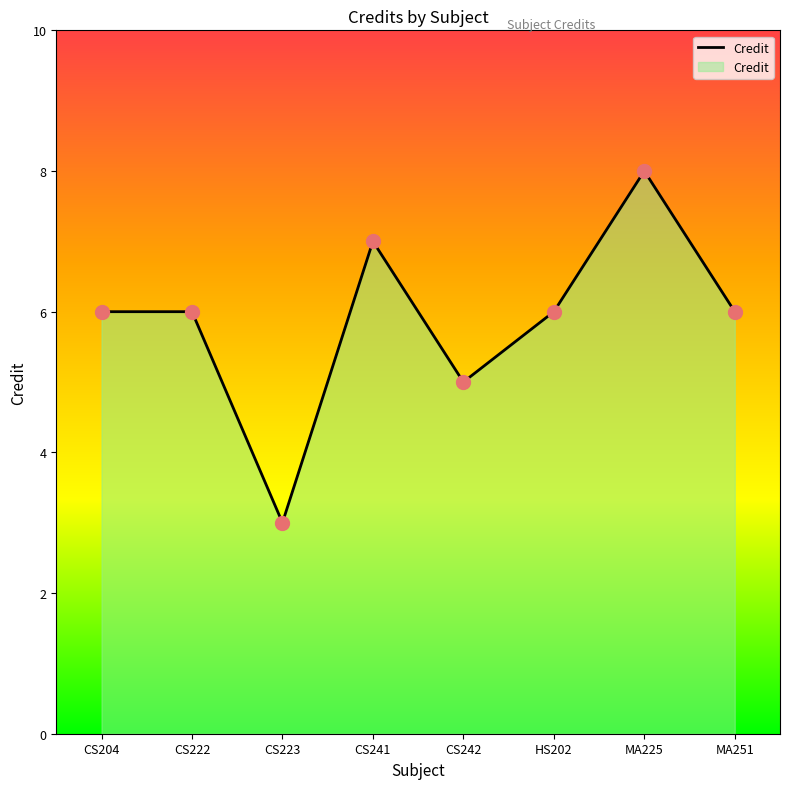

What is the change in value from HS202 to MA225?

+2